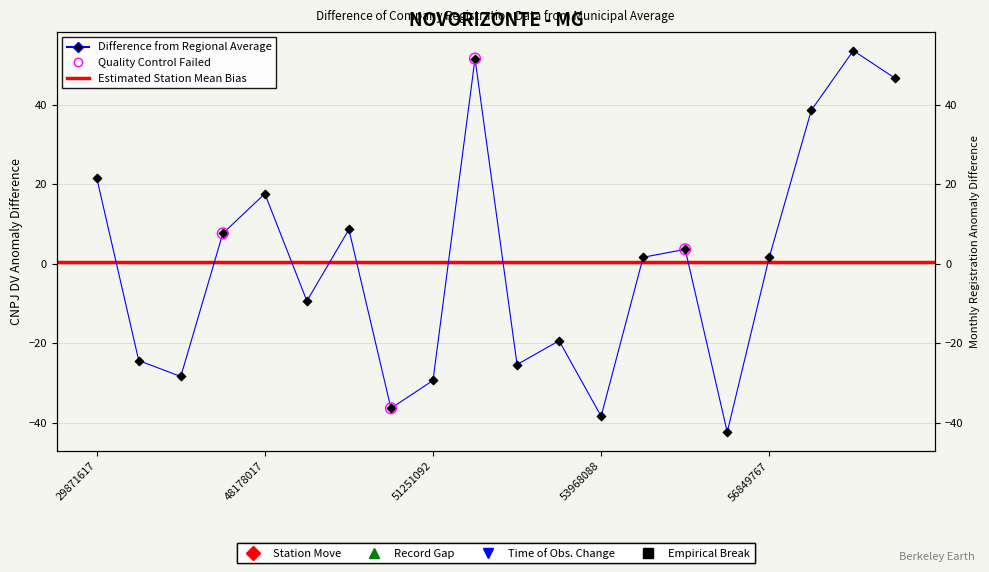

What is the change in value from 46416452 to 56867611?

+46.0